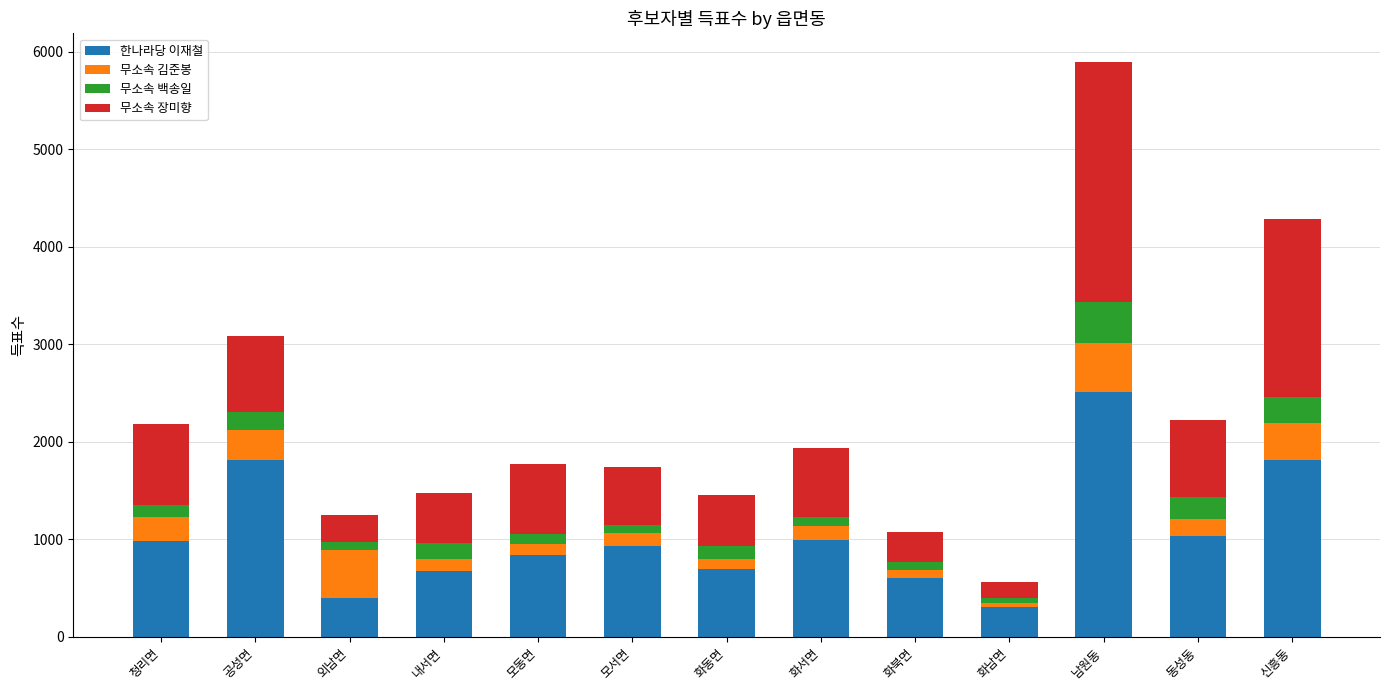

What is the value of the 한나라당 이재철 bar at the 12th from the left?

1037